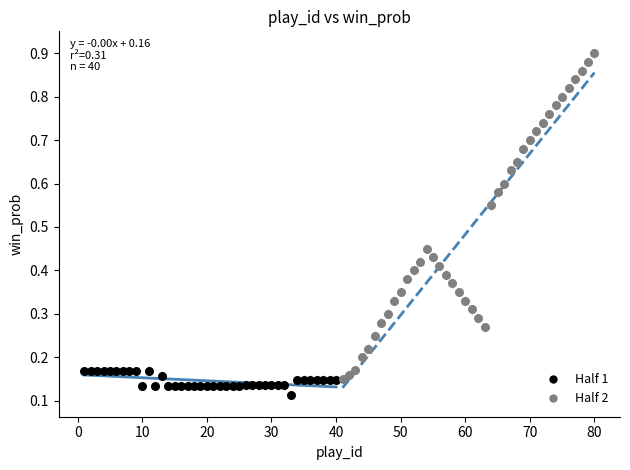

Which series reaches the maximum Y coordinate?

Half 2